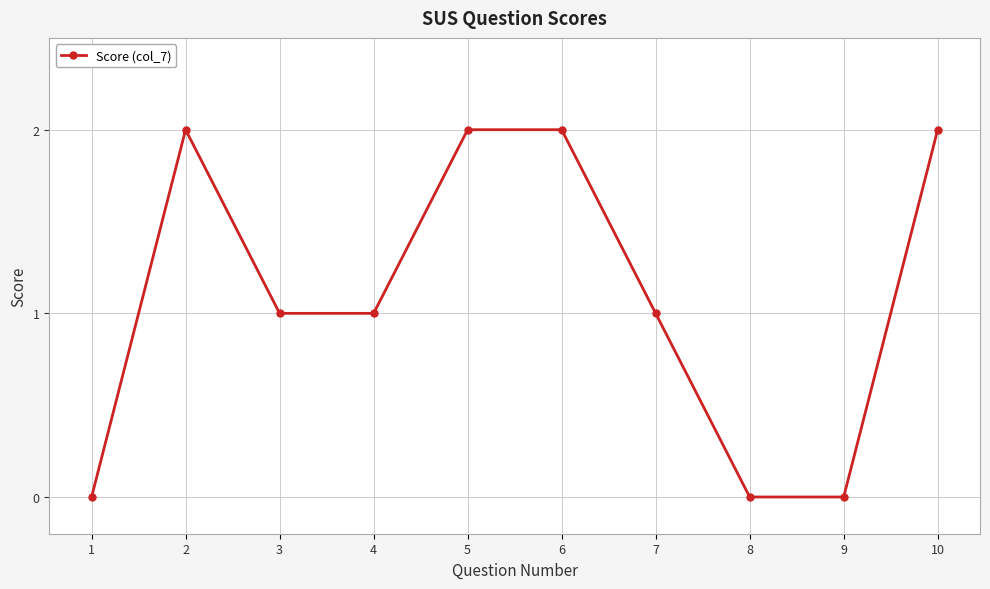

Which has a higher value, 3 or 9?

3